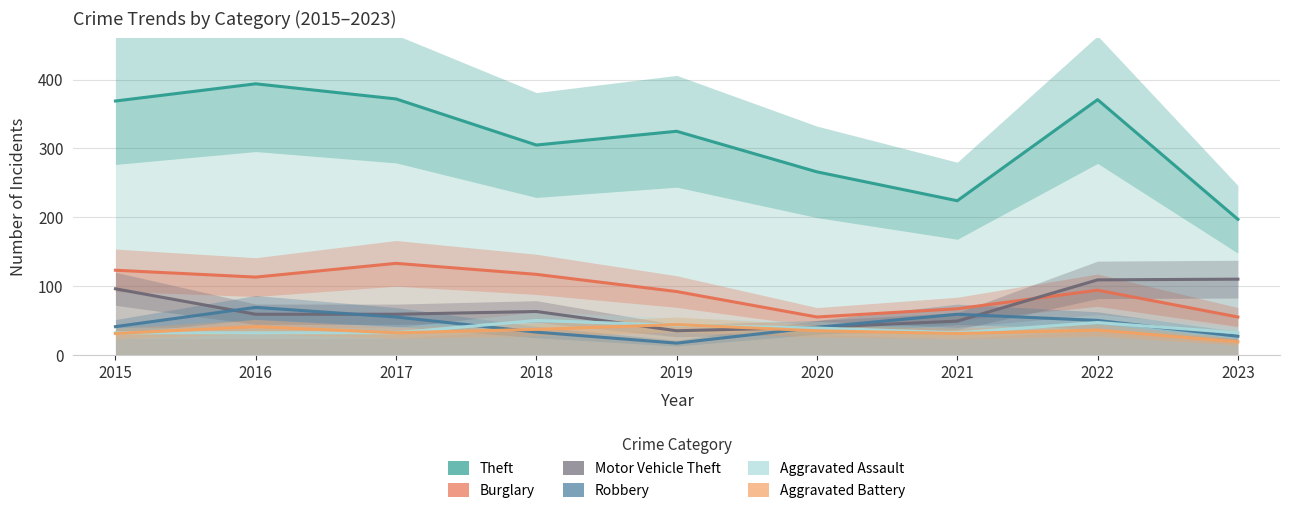

What is the value of the Burglary point at the 1st from the left?

123